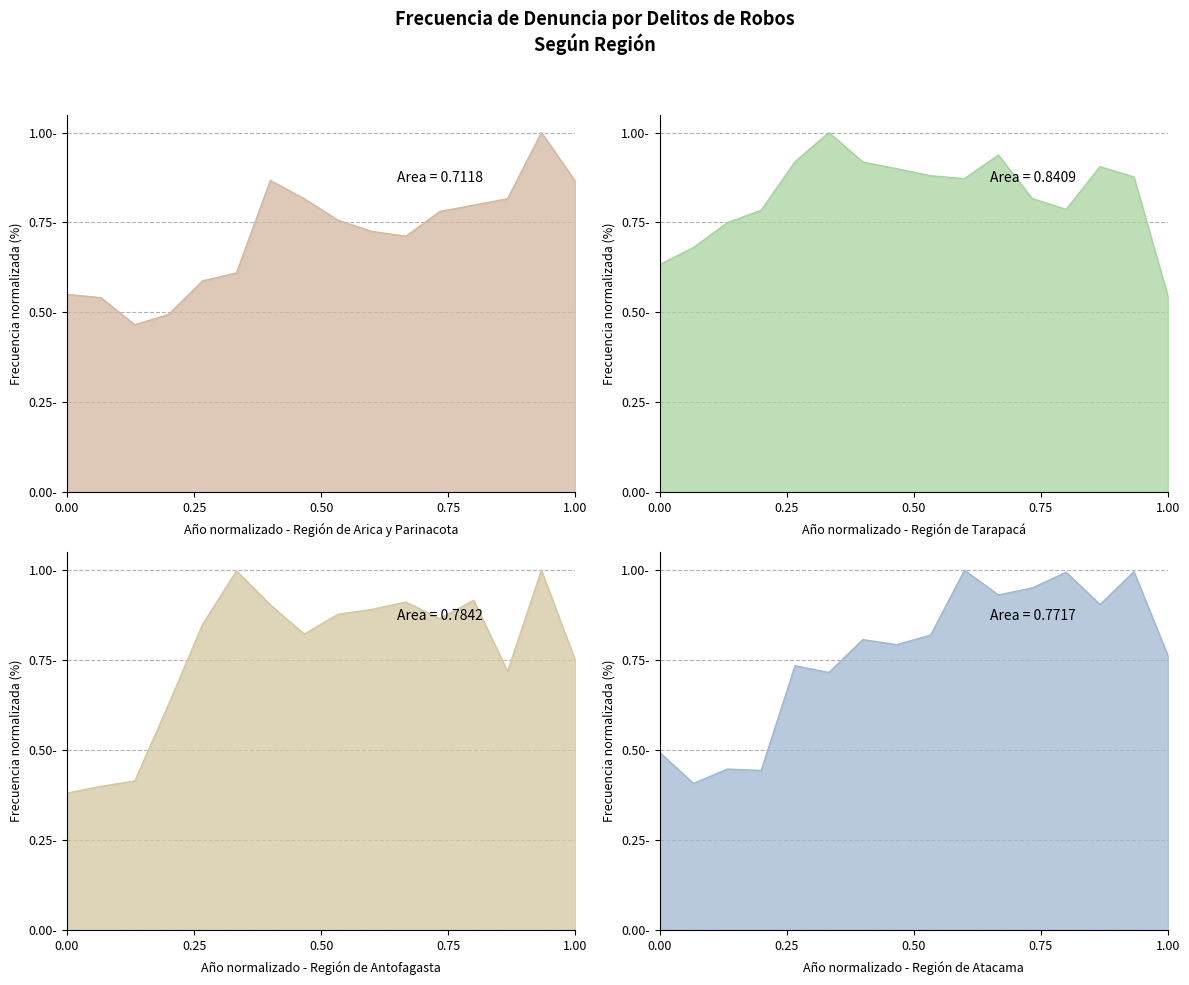

True or false: Región de Arica y Parinacota has a value of 1.0 at 2019.

True